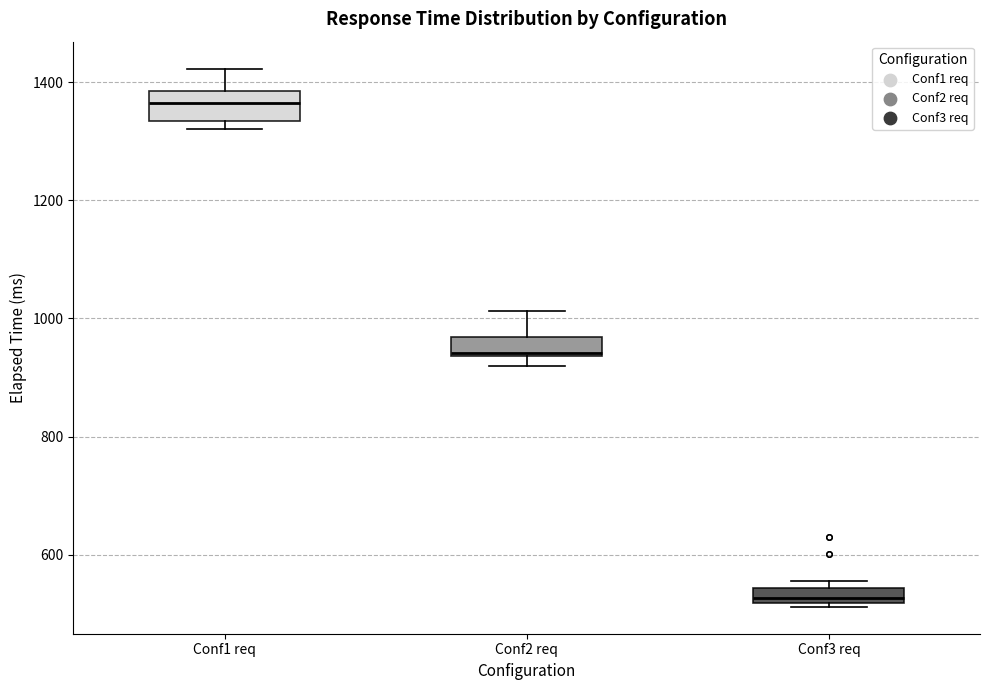

Which box's median line is the highest?

Conf1 req